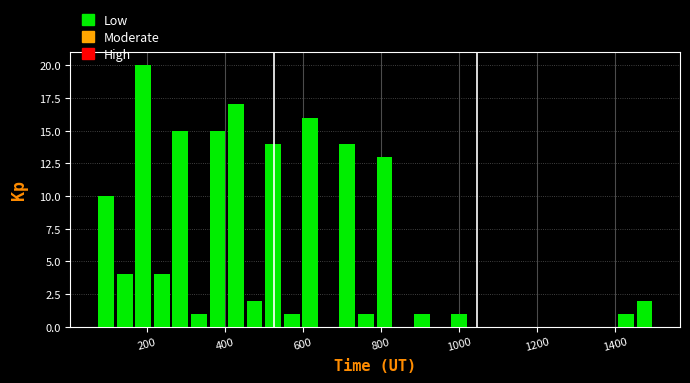

Around what value on the x-axis is the tallest bar? Give the approximate position of its centre, as read against the axis.

200